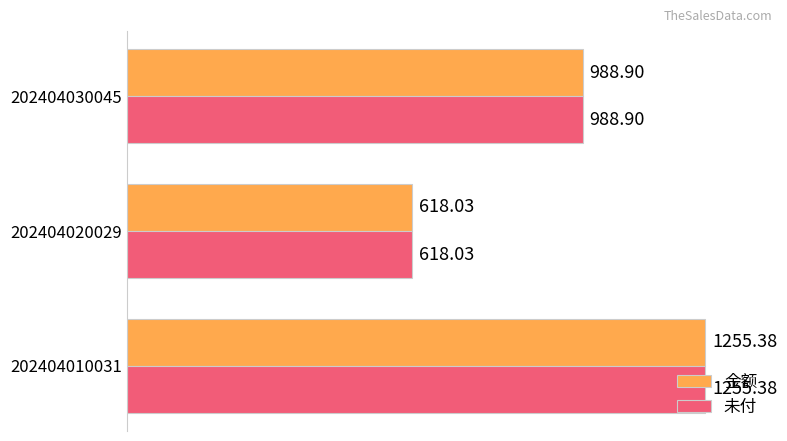

At which category is the sum across all series the highest?

202404010031